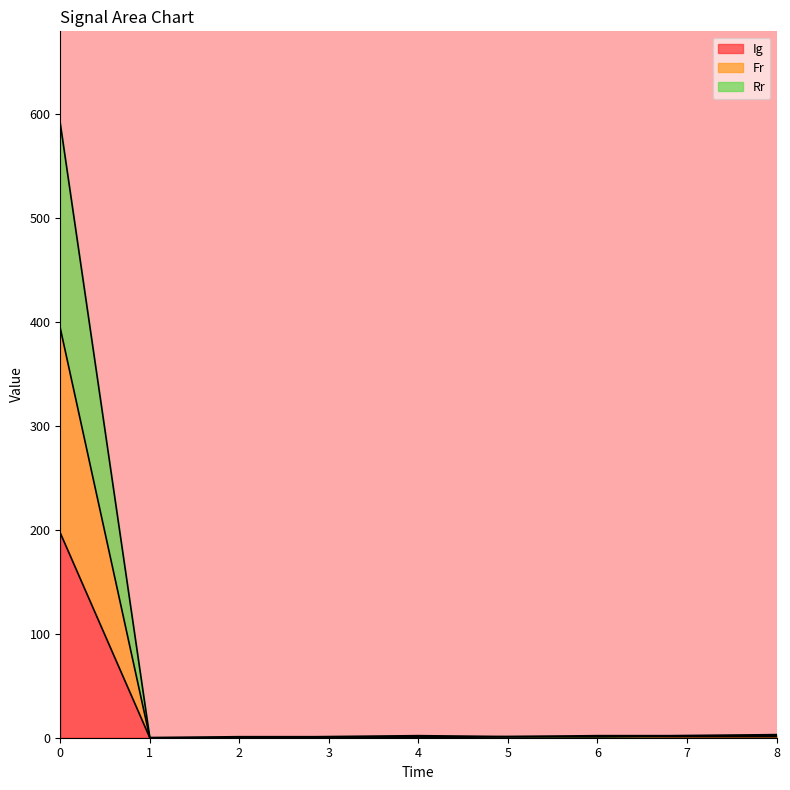

True or false: Ig and Rr intersect in this chart.

False